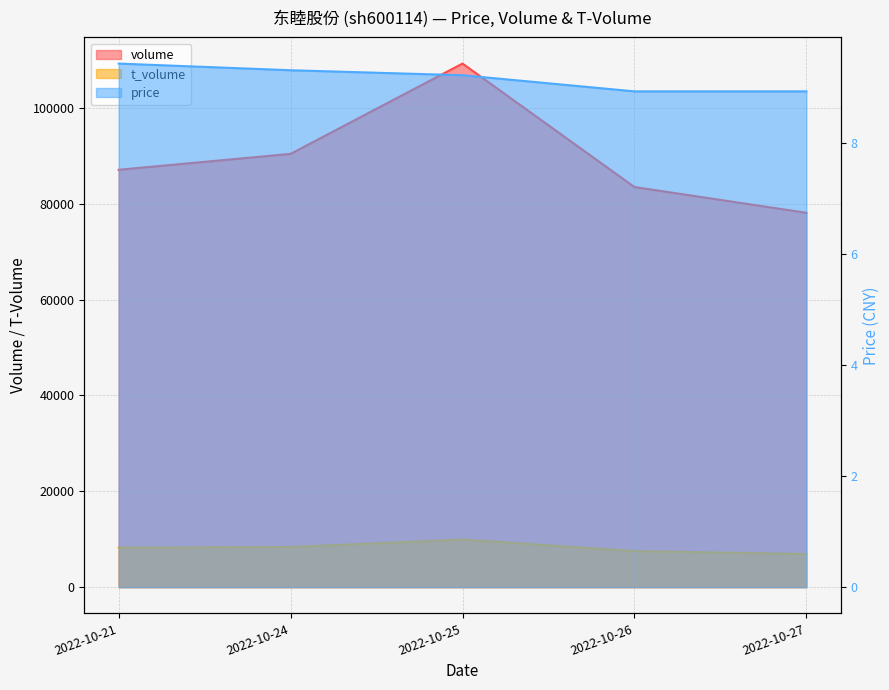

Which series changed the most between 2022-10-26 and 2022-10-27?

volume